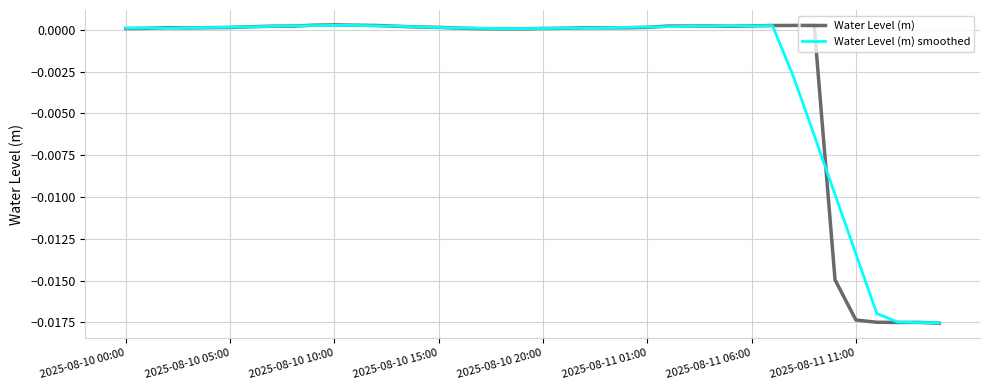

How many categories are shown in the chart?

40